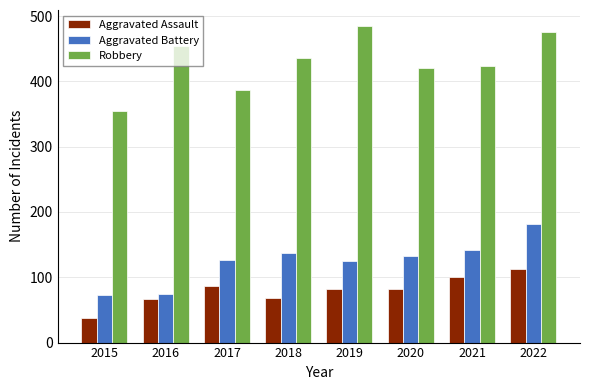

At 2016, list the series in order from smallest to largest.

Aggravated Assault, Aggravated Battery, Robbery